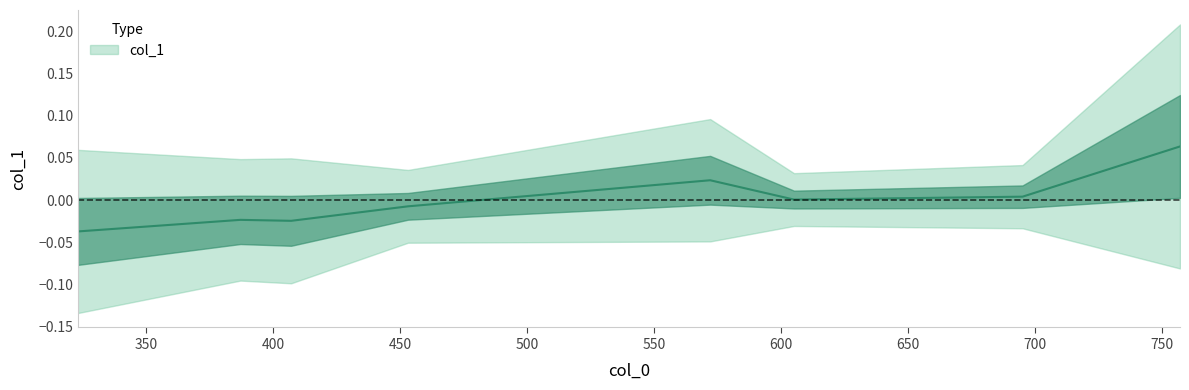

Which label corresponds to the largest value in the chart?

757